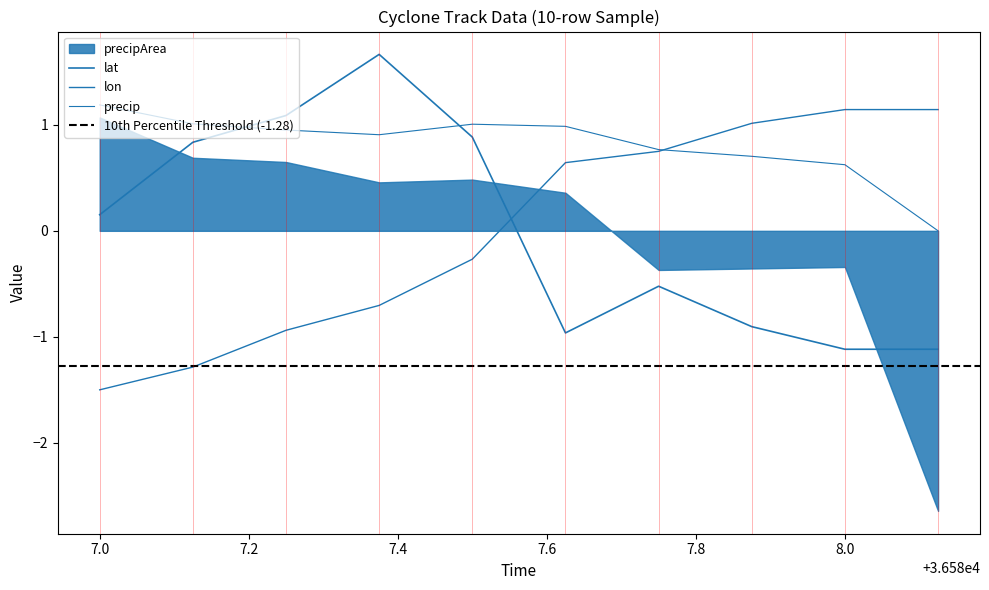

How many times do precip and lon cross each other?

1